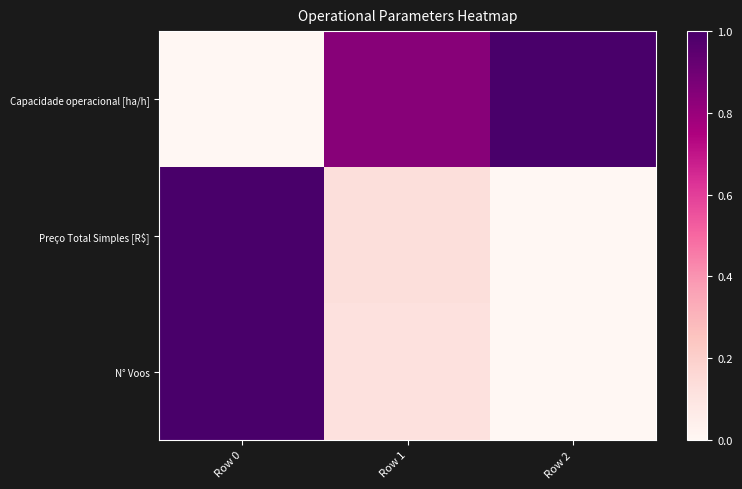

Count the number of categories in the chart.

3